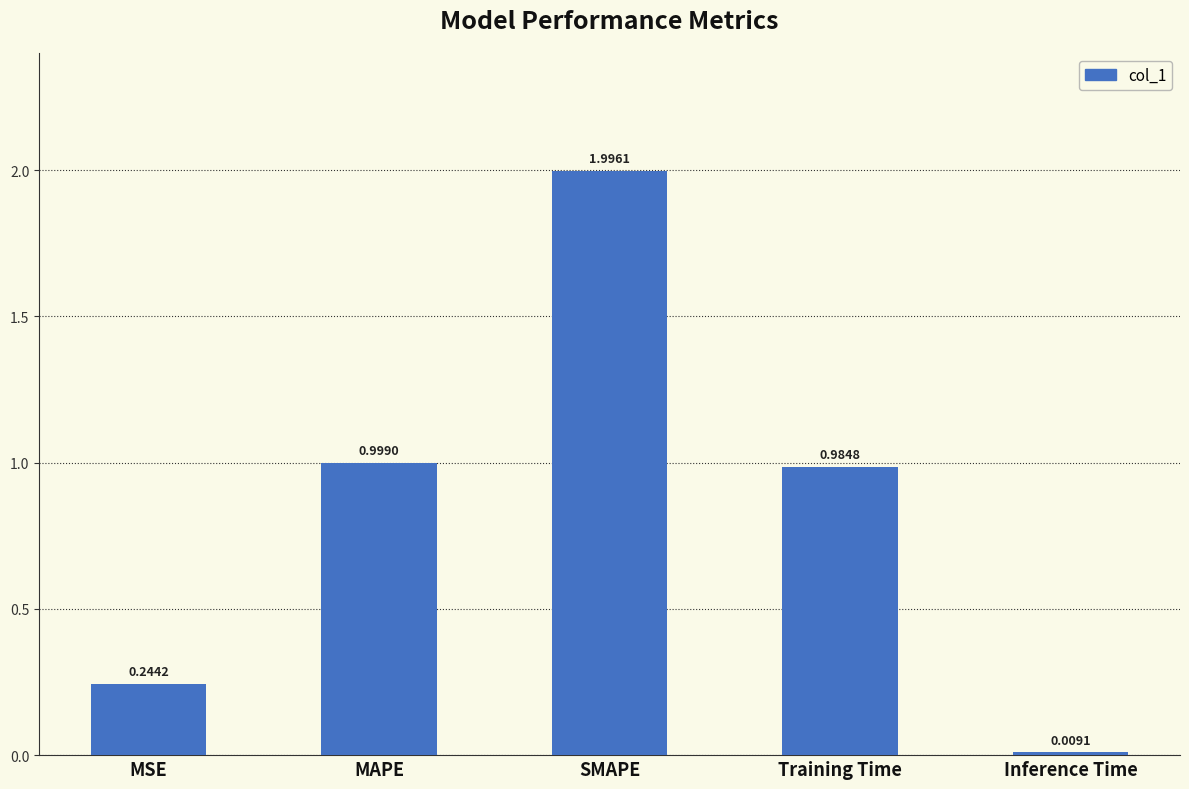

Between MSE and Training Time, which is larger?

Training Time